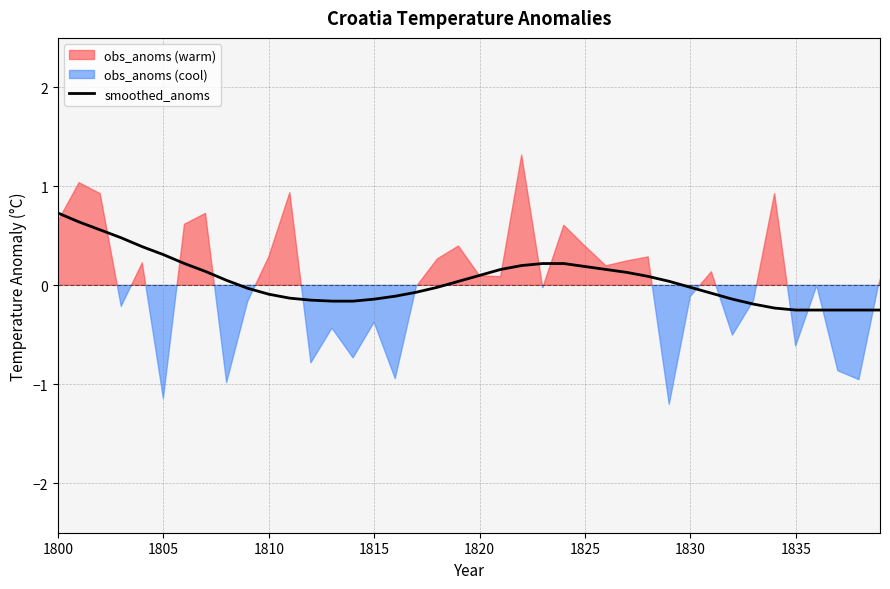

What is the value of the 33rd point from the left?

-0.1